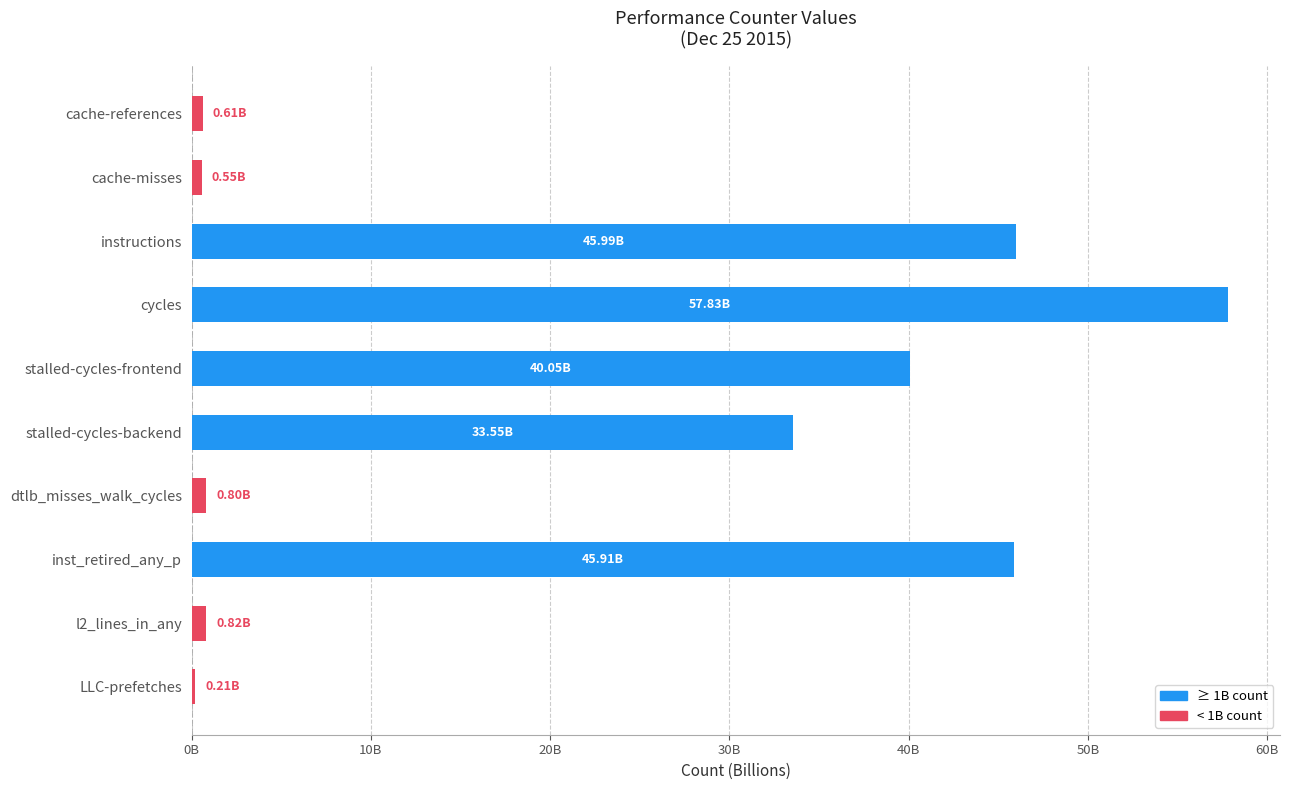

Where is the data nearest to the value 29018742474?

stalled-cycles-backend